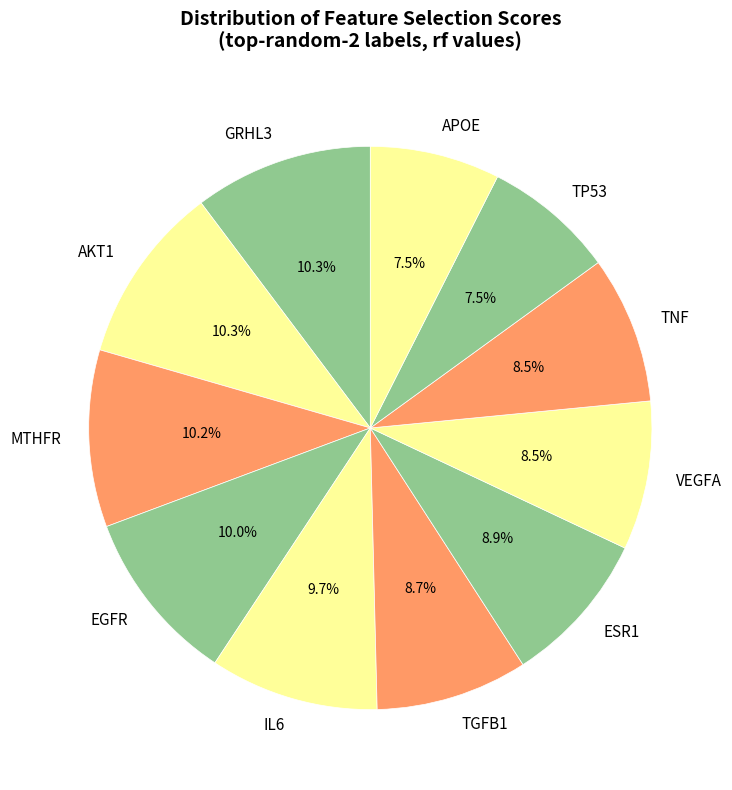

Does TGFB1 represent more than half of the total?

No